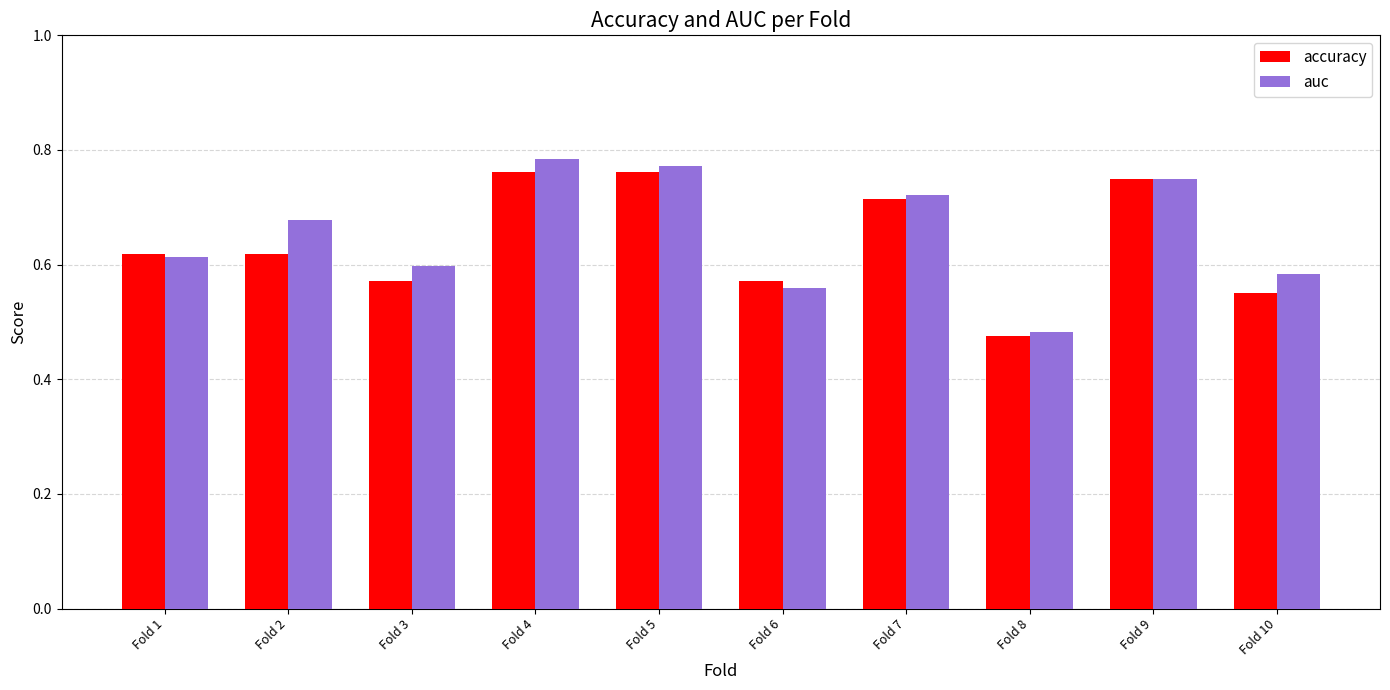

Which series changed the most between Fold 5 and Fold 8?

auc